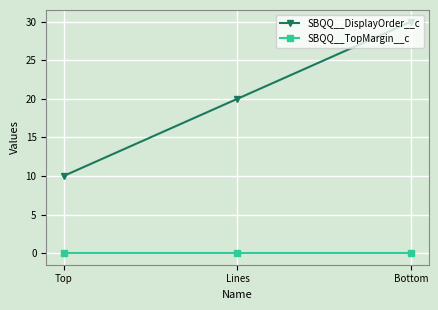

List the series in order of their overall mean, highest first.

SBQQ__DisplayOrder__c, SBQQ__TopMargin__c